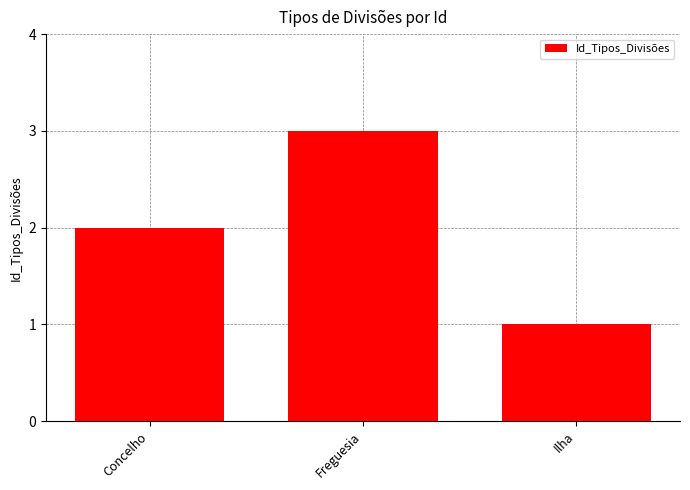

What position from the left is Ilha?

3